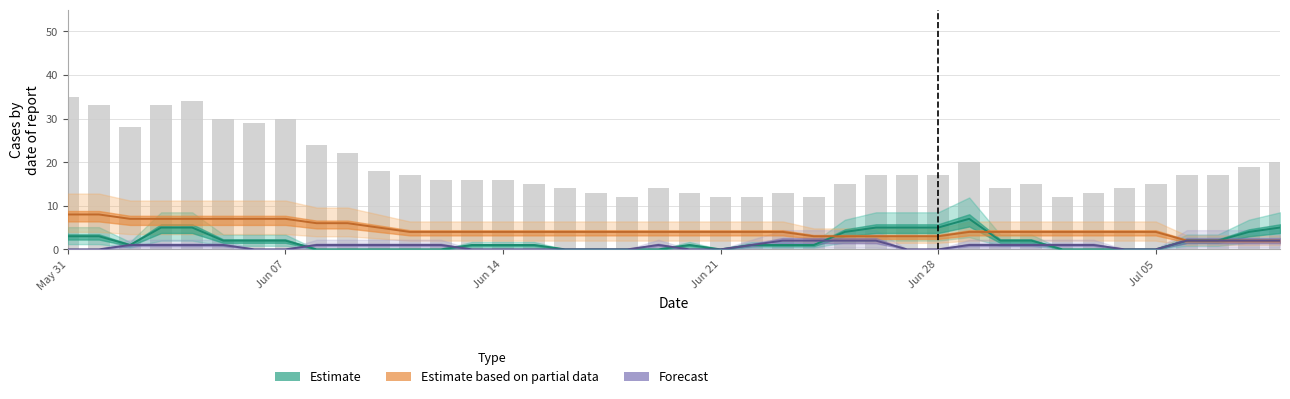

How many bars are there in total?

40